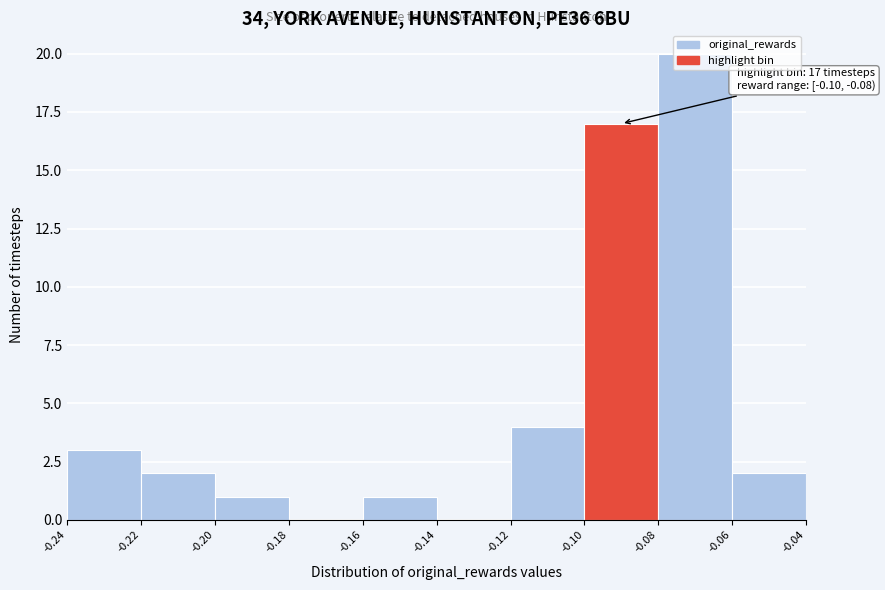

Which range on the x-axis has the tallest bar?

-0.08 to -0.06